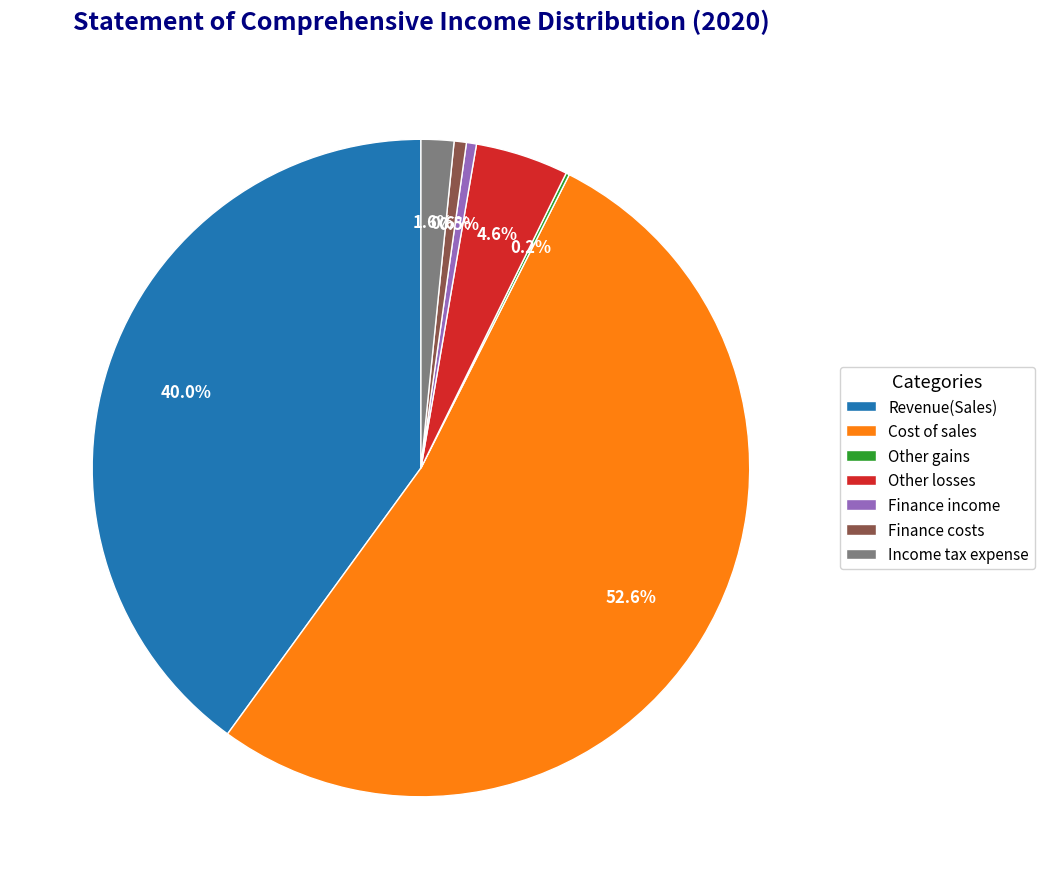

The Revenue(Sales) slice represents 45% of the pie. True or false?

False